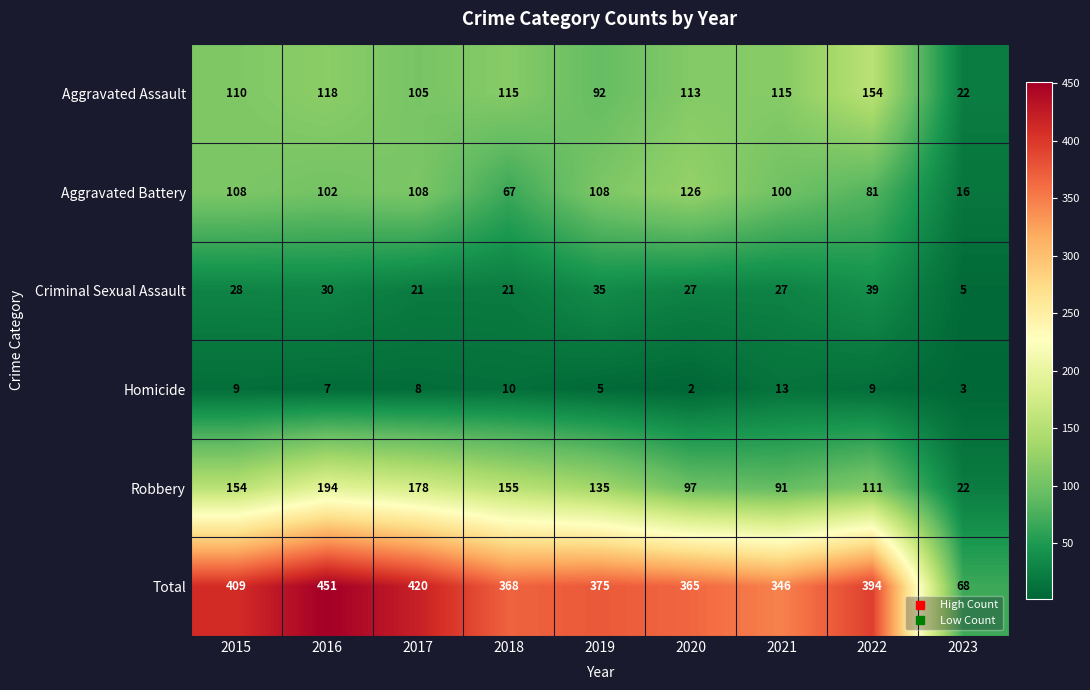

Where is Aggravated Assault nearest to the value 88?

2019